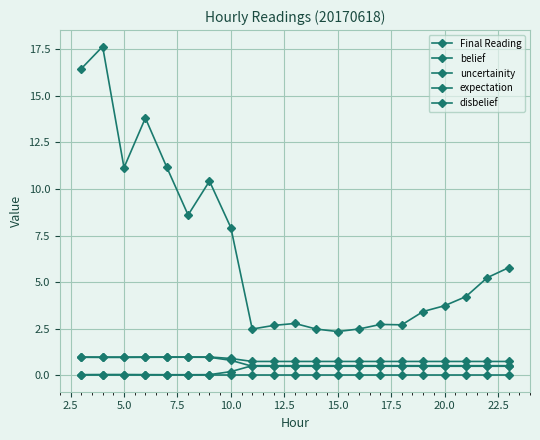

True or false: Final Reading and expectation cross at least once.

False